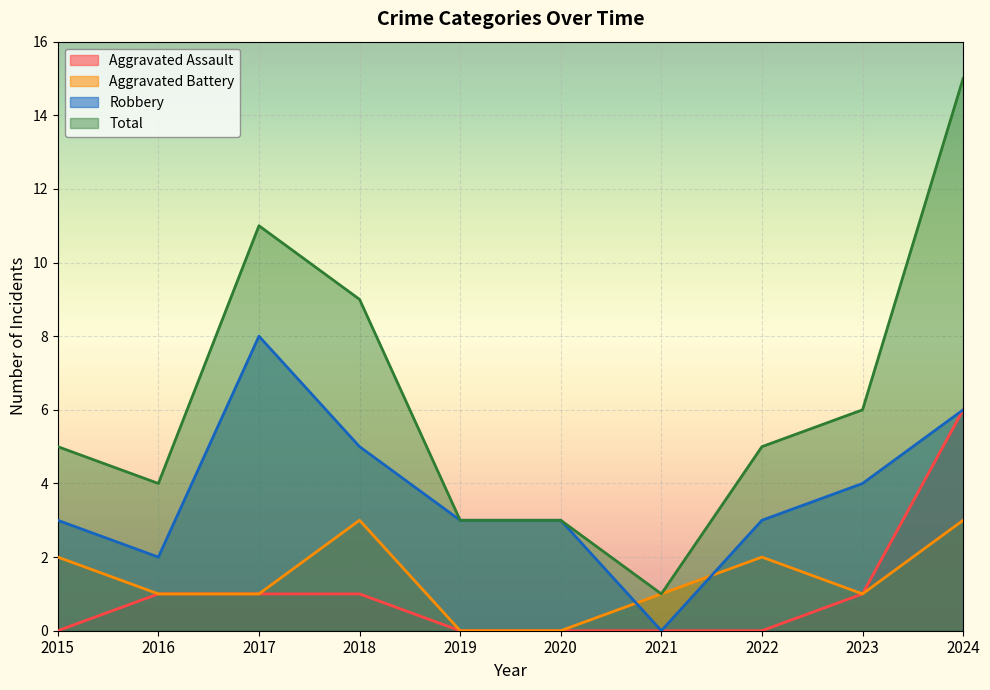

List the series in order of their peak value, lowest first.

Aggravated Battery, Aggravated Assault, Robbery, Total